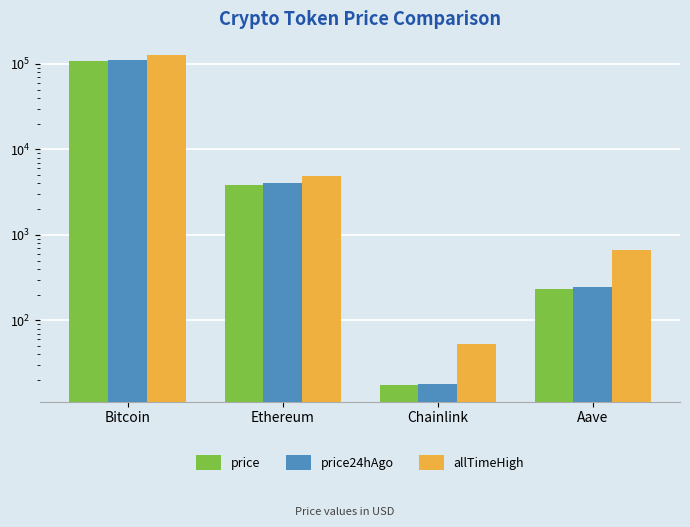

The price24hAgo series shows 52.4 at Aave. True or false?

False